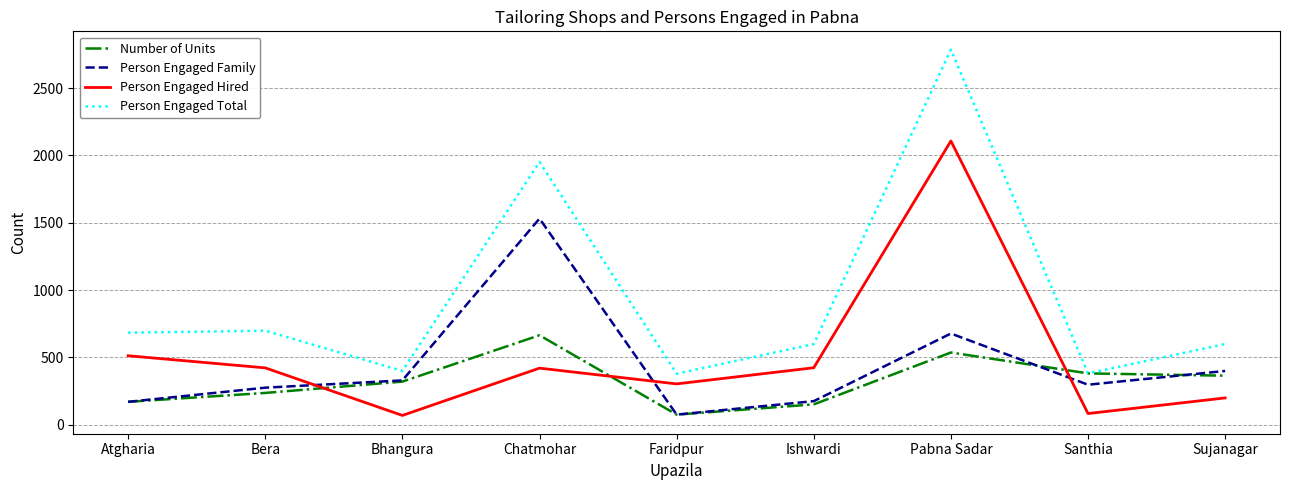

Which category has the lowest value in the Person Engaged Family series?

Faridpur